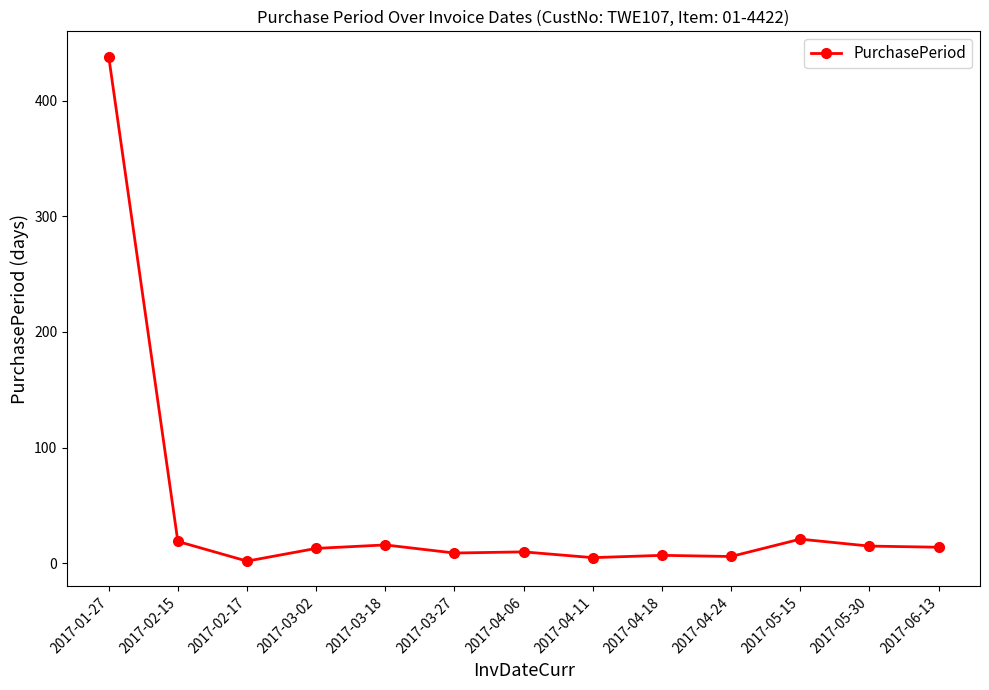

Where does the data first go above 13?

2017-01-27